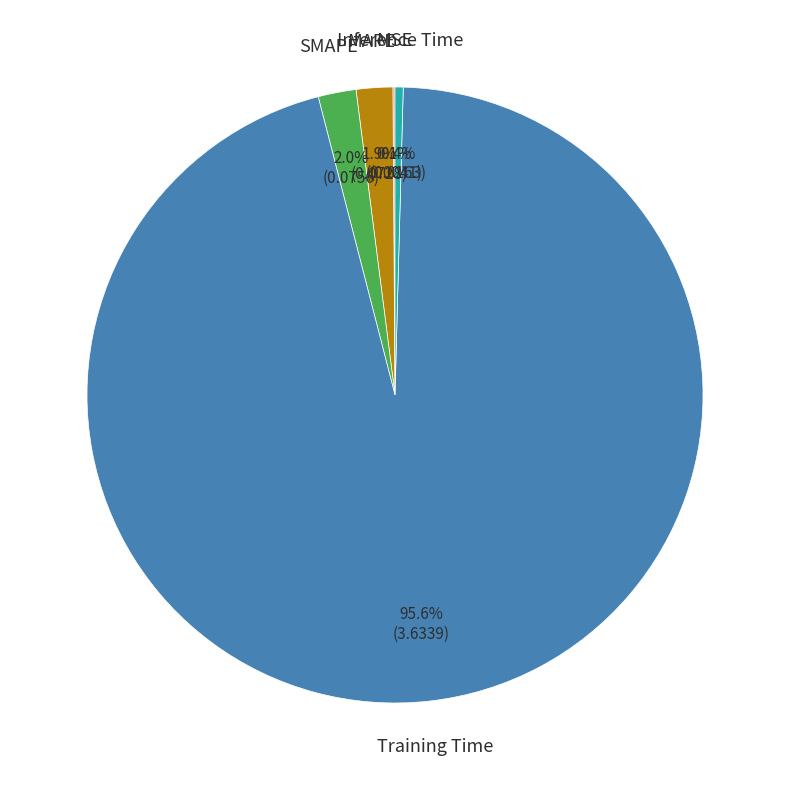

Is there any slice that represents more than half of the pie?

Yes